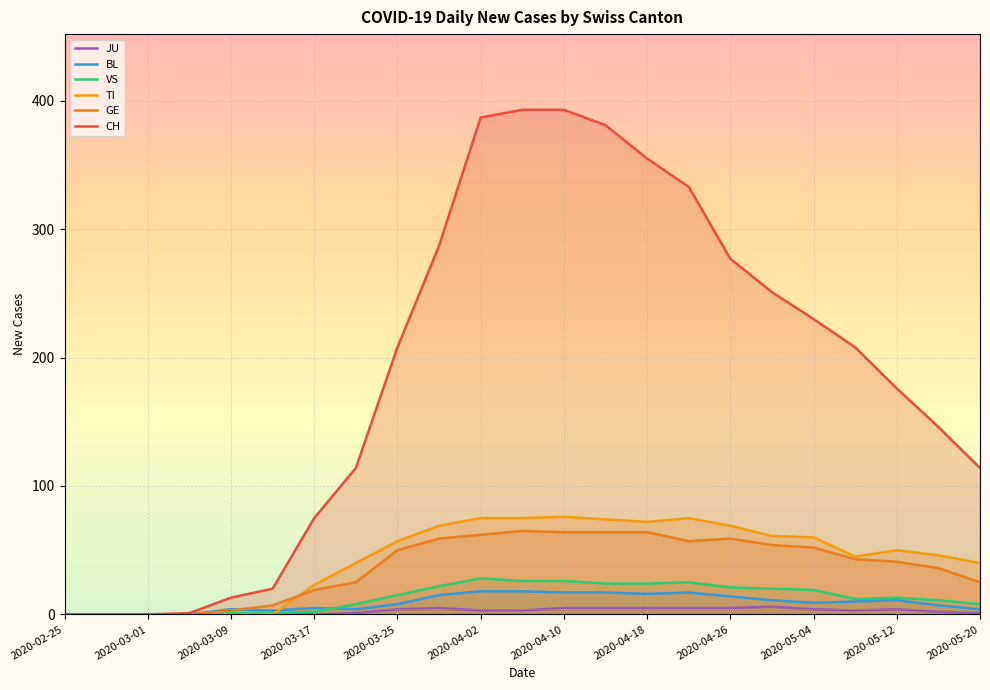

What value does the VS series have at 17, to the nearest 10?

20